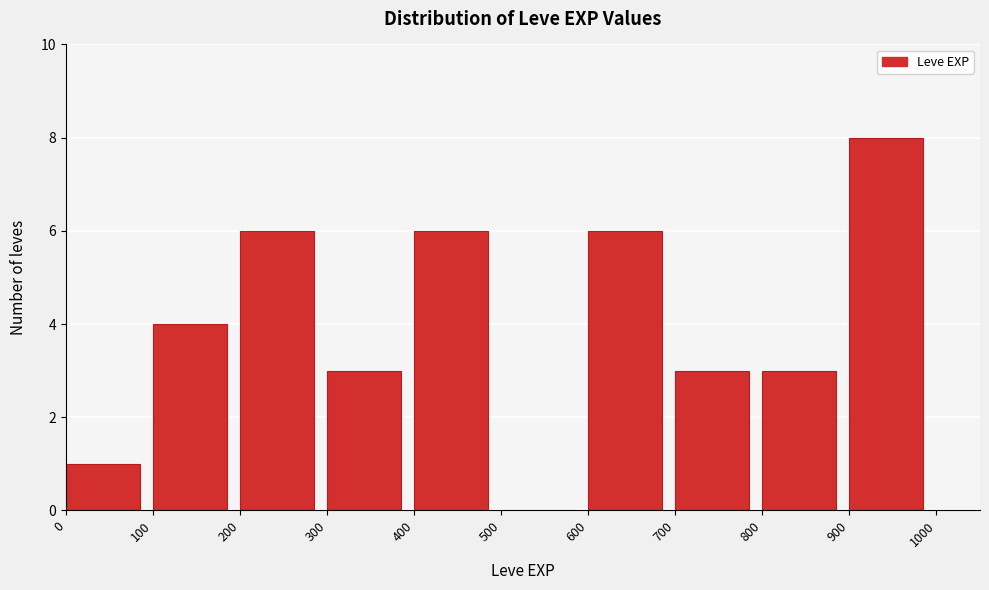

Over which range of the x-axis is the bar tallest?

900 to 1000